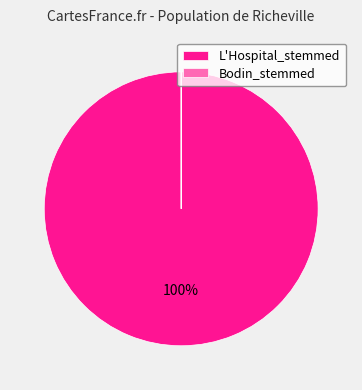

To the nearest percent, what is the difference between the largest and smallest slice percentages?

100%